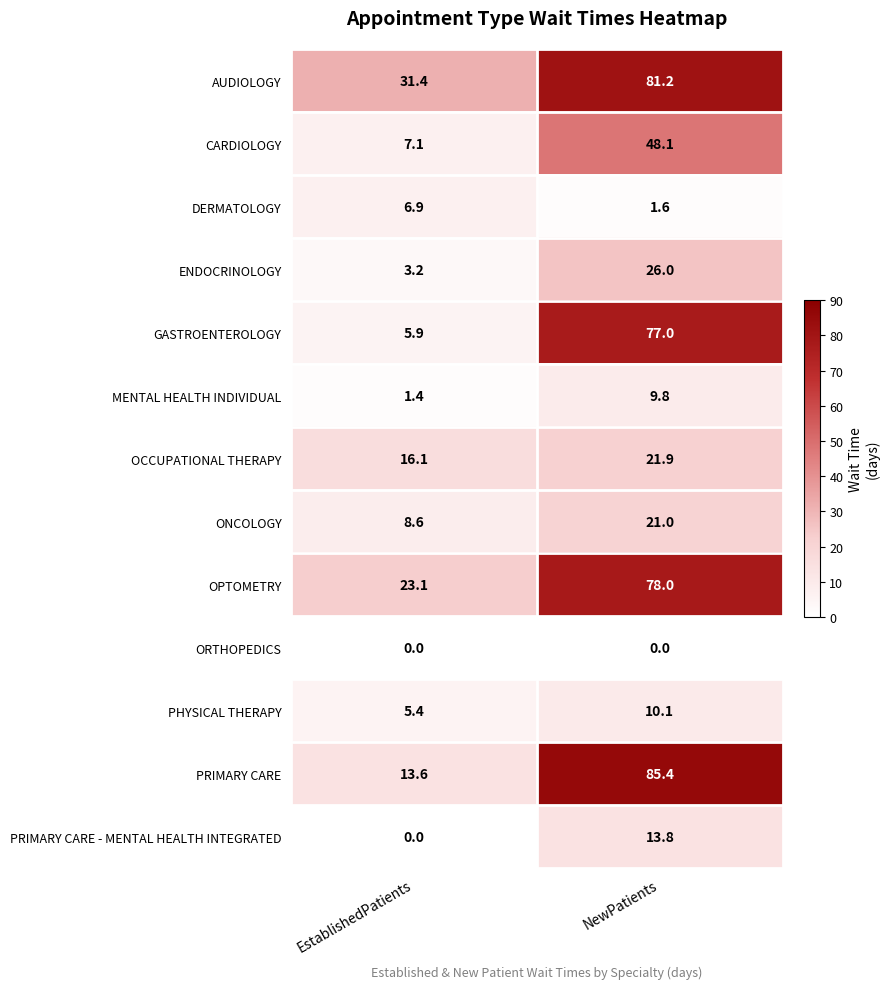

Reading left to right, what are all the values shown in this chart?

AUDIOLOGY: 31.4	81.2
CARDIOLOGY: 7.1	48.1
DERMATOLOGY: 6.9	1.6
ENDOCRINOLOGY: 3.2	26.0
GASTROENTEROLOGY: 5.9	77.0
MENTAL HEALTH INDIVIDUAL: 1.4	9.8
OCCUPATIONAL THERAPY: 16.1	21.9
ONCOLOGY: 8.6	21.0
OPTOMETRY: 23.1	78.0
ORTHOPEDICS: 0.0	0.0
PHYSICAL THERAPY: 5.4	10.1
PRIMARY CARE: 13.6	85.4
PRIMARY CARE - MENTAL HEALTH INTEGRATED: 0.0	13.8